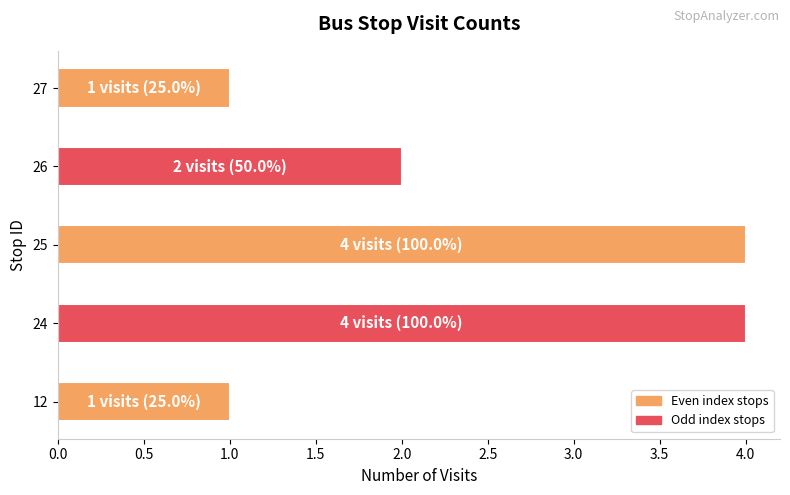

True or false: the data shows 1 at 26.

False